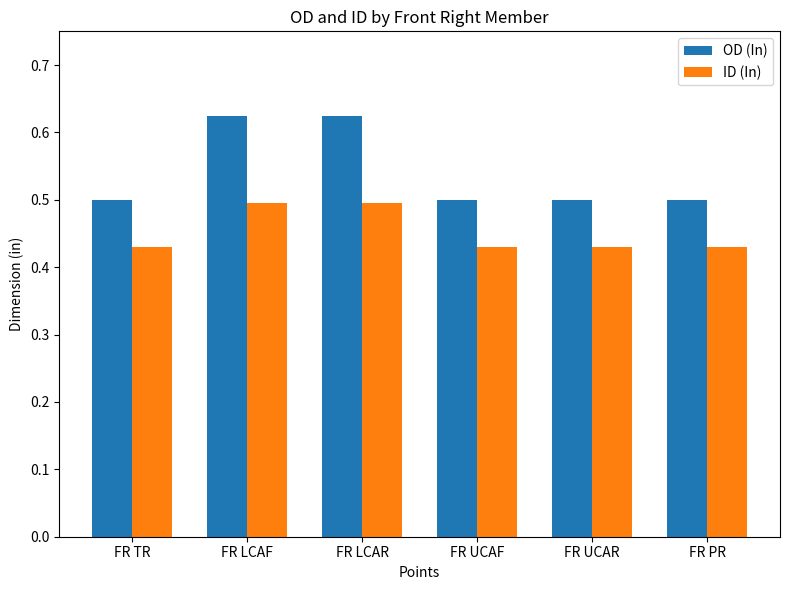

At FR UCAF, list the series in order from smallest to largest.

ID (In), OD (In)